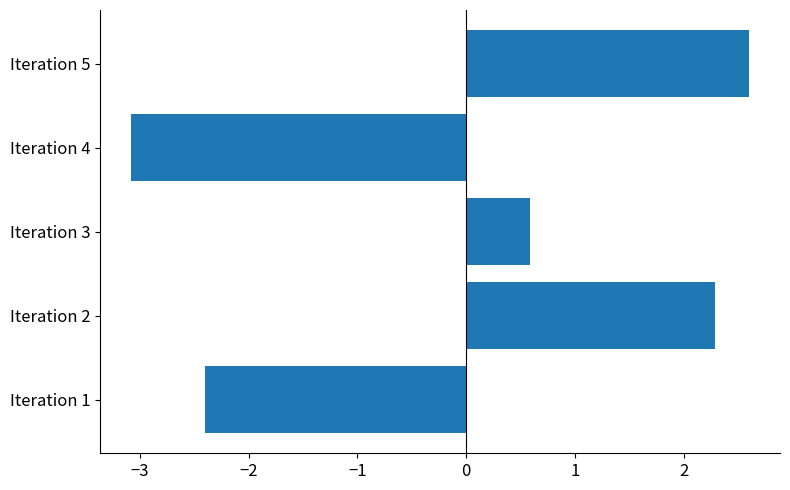

True or false: the data shows -2.4 at Iteration 1.

True